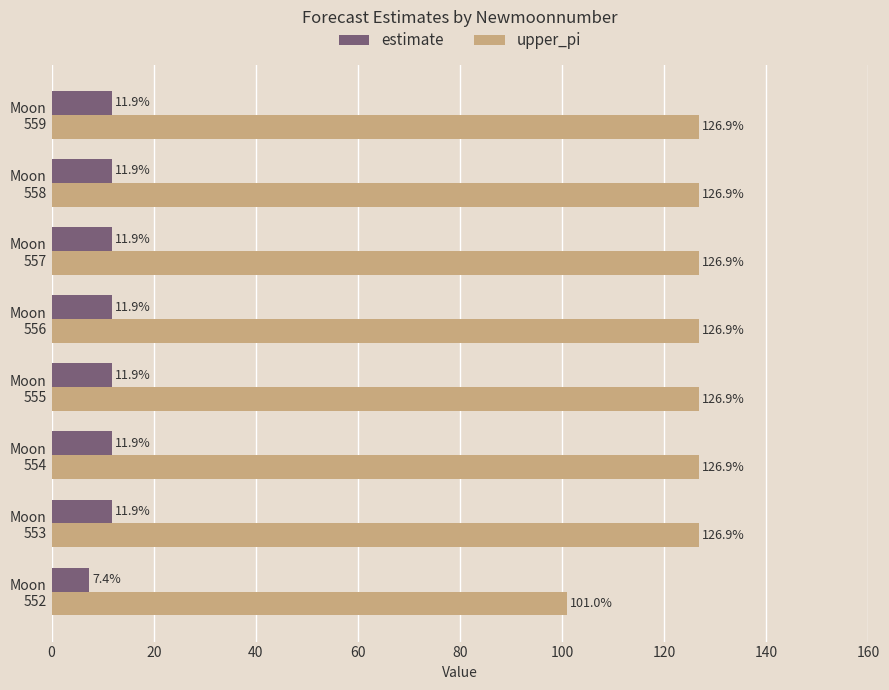

Rank the series by their maximum value, from lowest to highest.

estimate, upper_pi